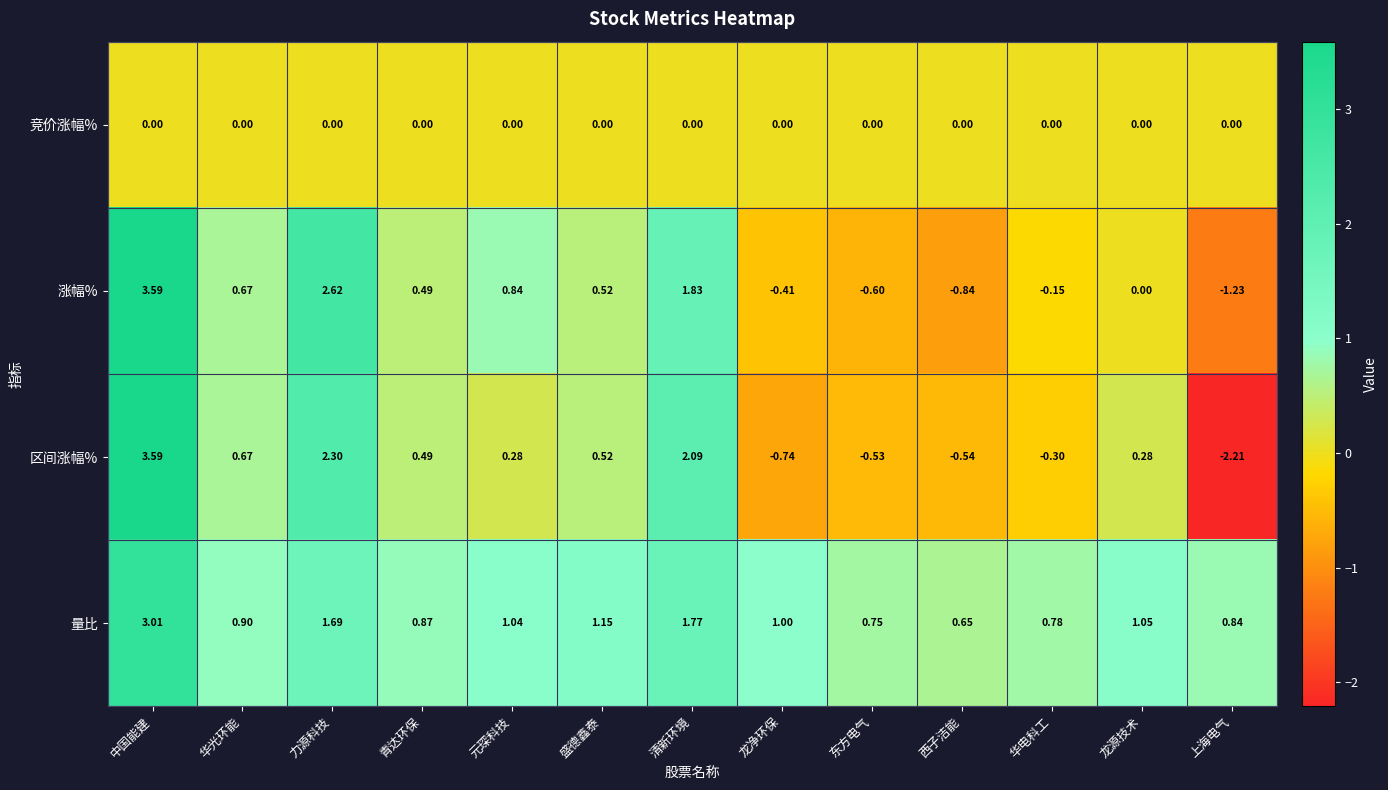

Rank the series at 华电科工 from highest to lowest value.

量比, 竞价涨幅%, 涨幅%, 区间涨幅%